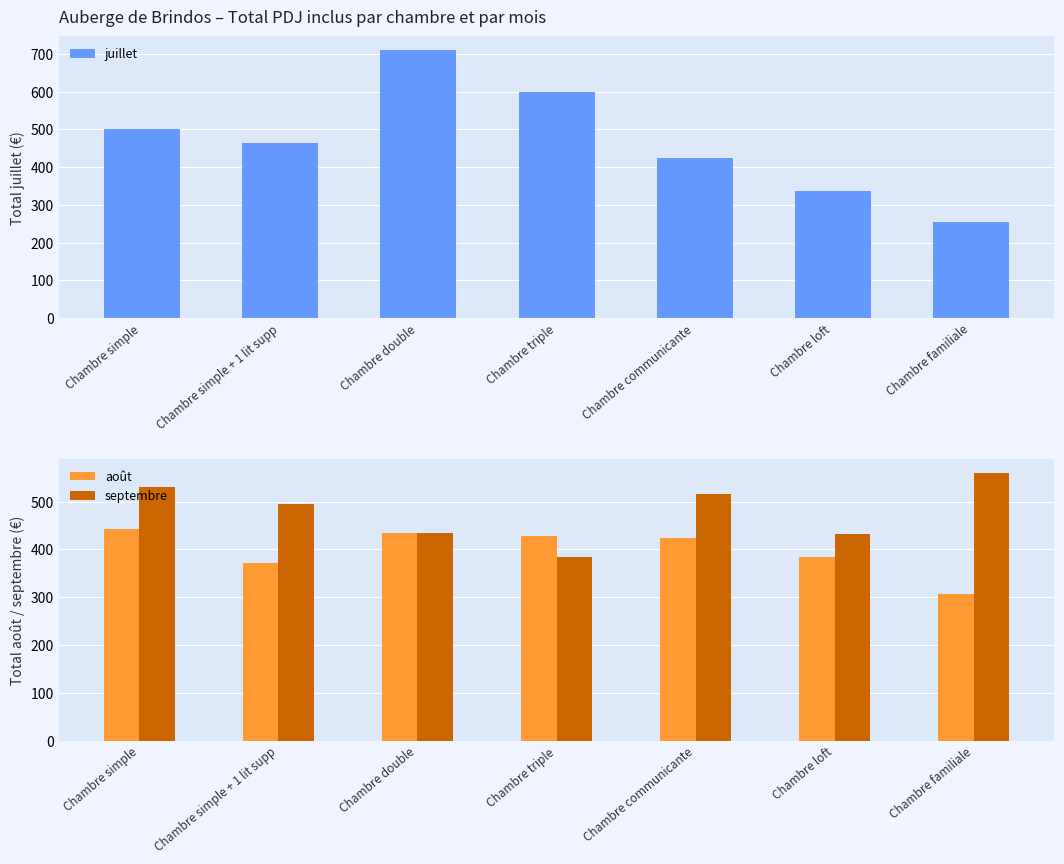

At Chambre double, list the series in order from smallest to largest.

août, septembre, juillet